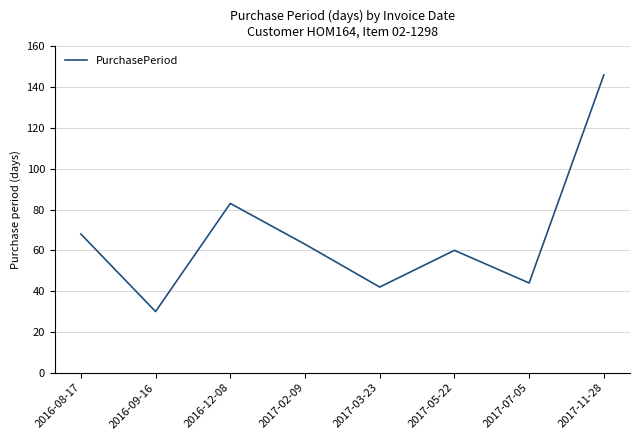

Which has a higher value, 2016-09-16 or 2016-08-17?

2016-08-17